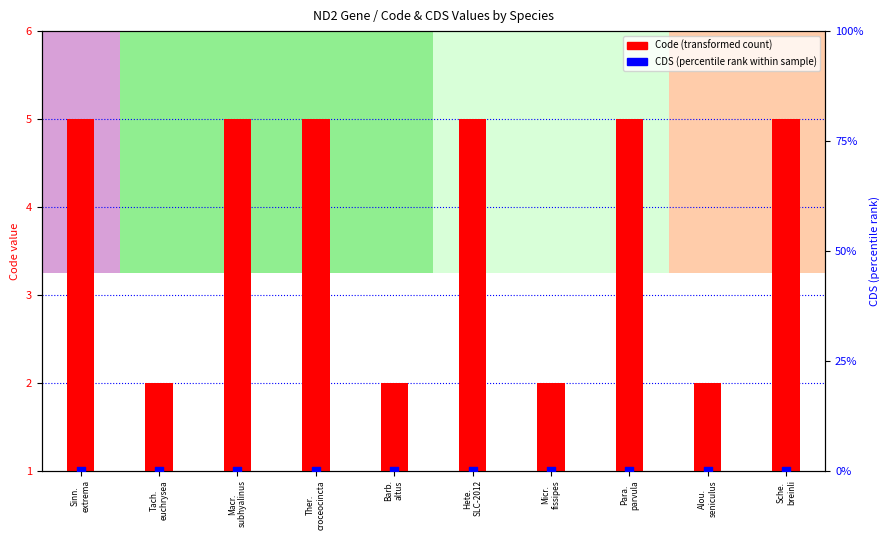

At how many categories does at least one series exceed 1?

6